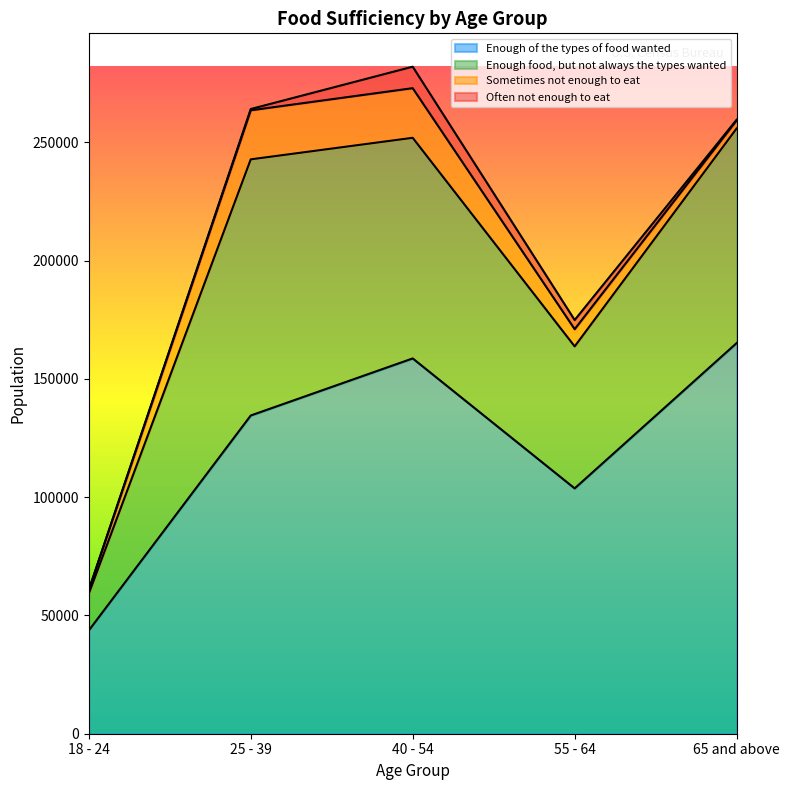

Which category has the highest value in the Enough of the types of food wanted series?

65 and above